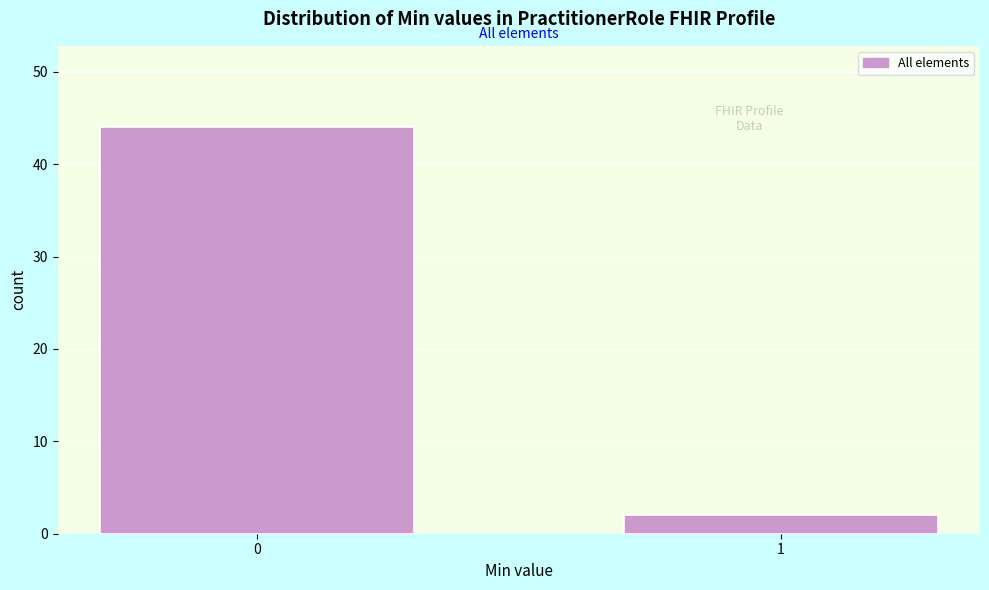

Reading right to left, list all the values displayed in this chart.

2	44